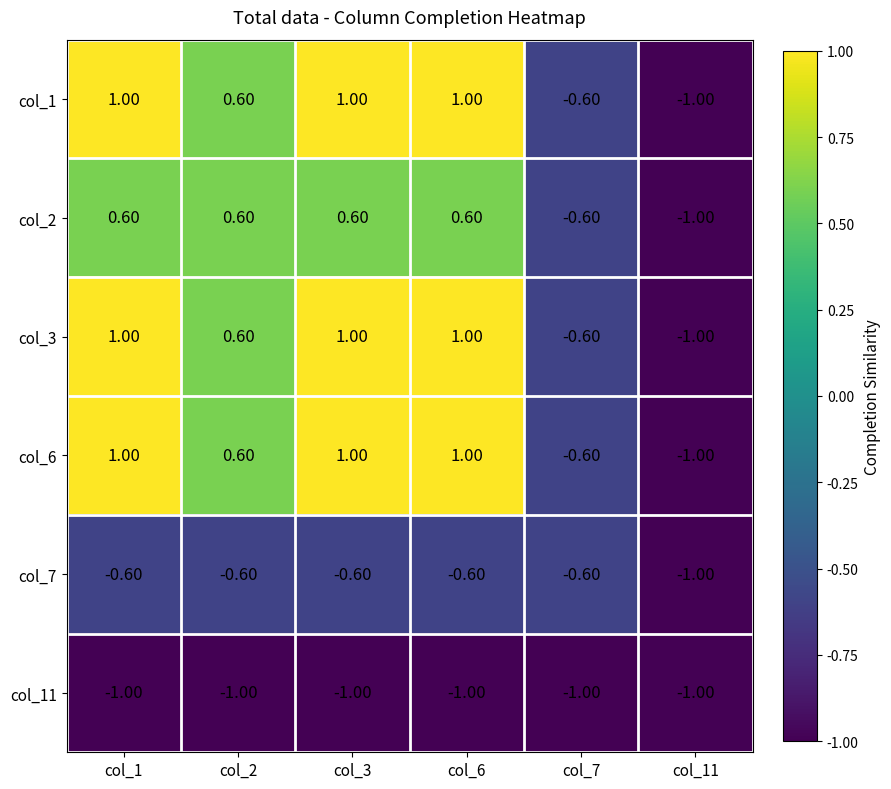

What is the difference between the highest and lowest values at col_3?

2.0